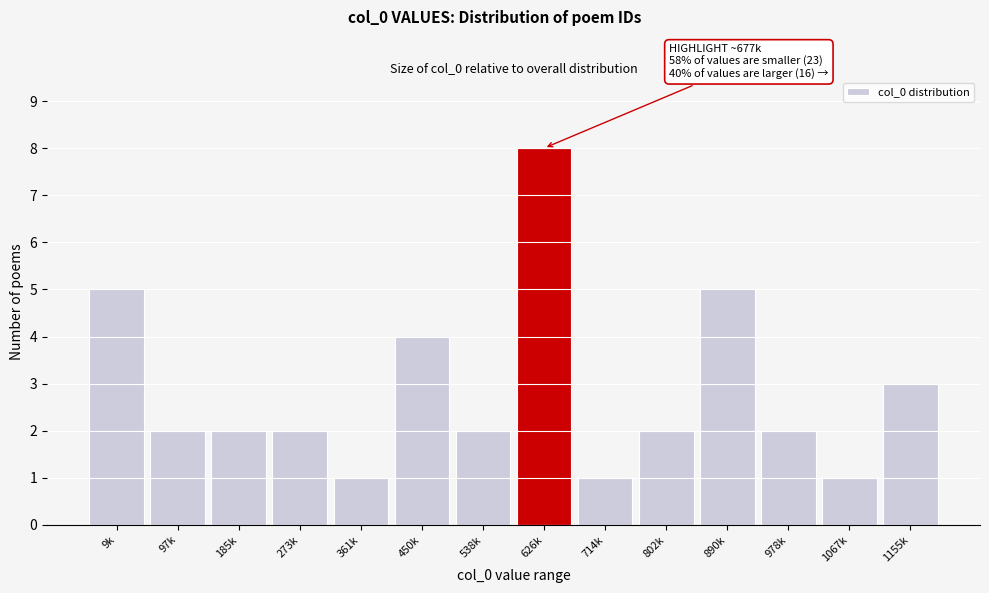

Reading right to left, extract all data points from this chart.

1155k=3	1067k=1	978k=2	890k=5	802k=2	714k=1	626k=8	538k=2	450k=4	361k=1	273k=2	185k=2	97k=2	9k=5